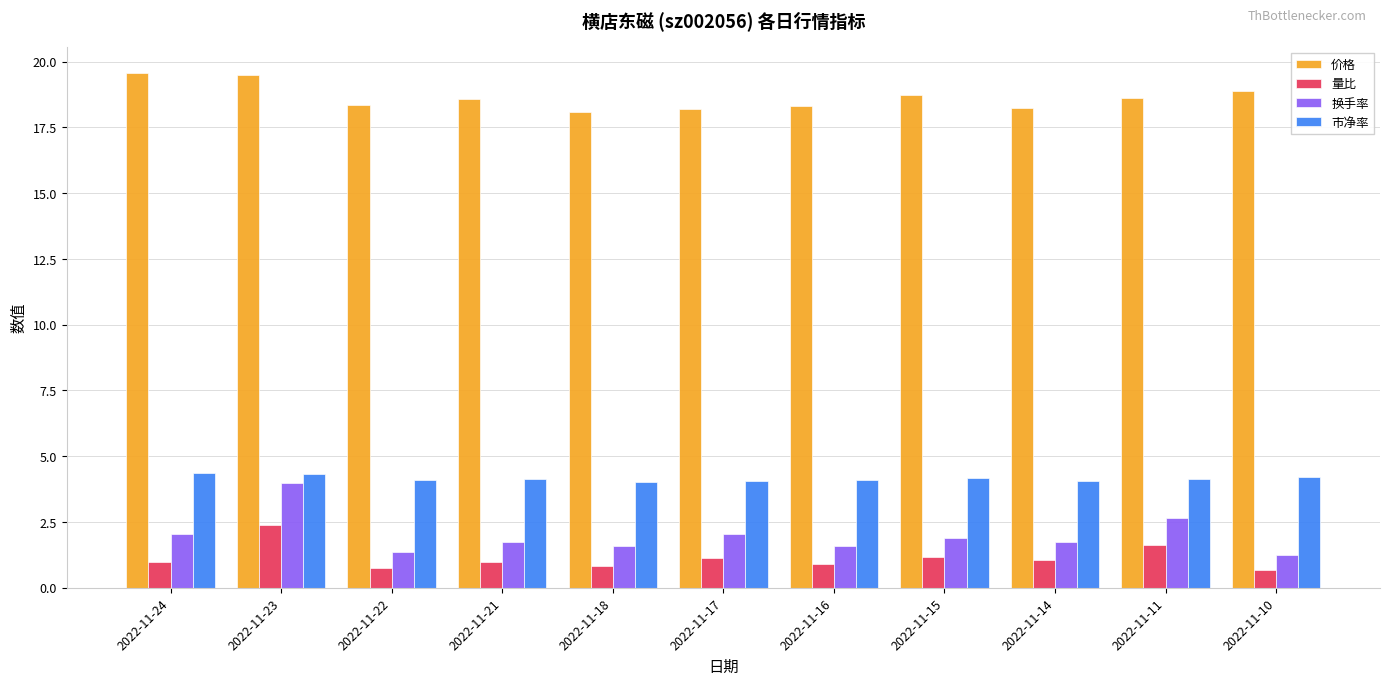

What is the total value across all series at 2022-11-16?

24.9